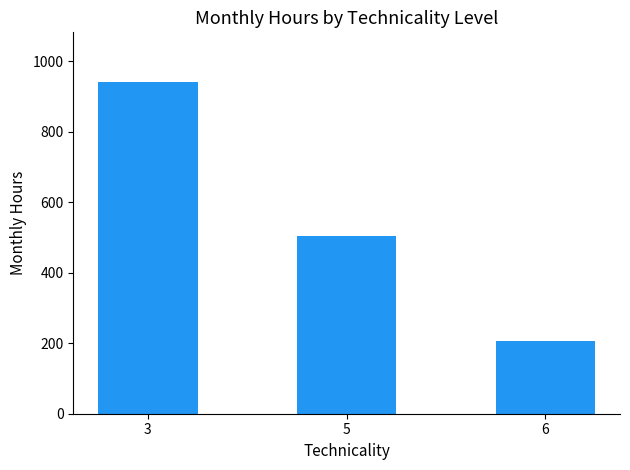

The value at 6 is 207. True or false?

True